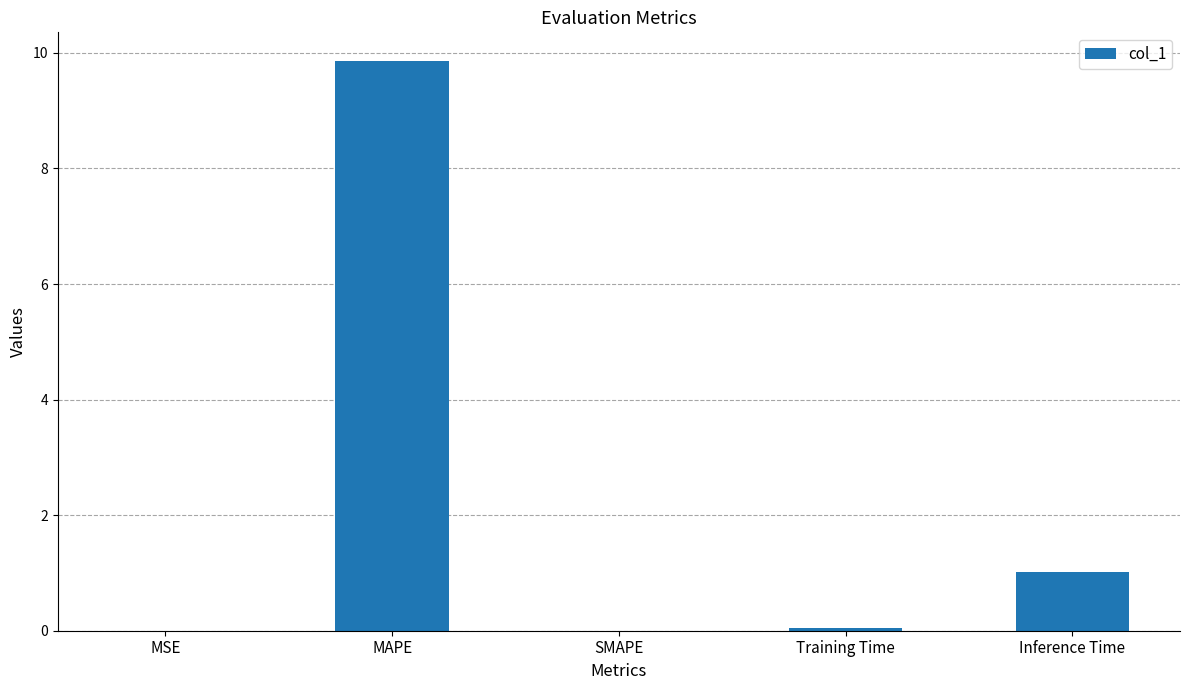

What is the average value?

2.2